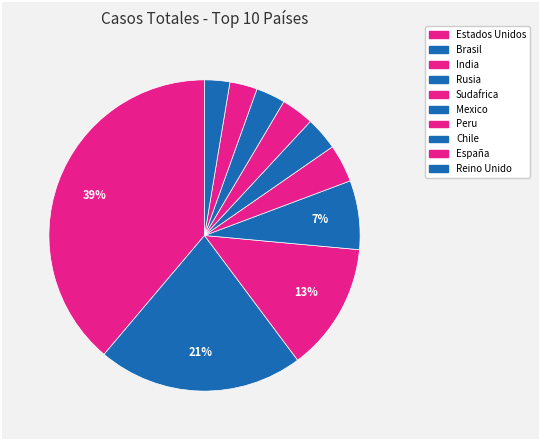

Is there a majority slice in this chart?

No